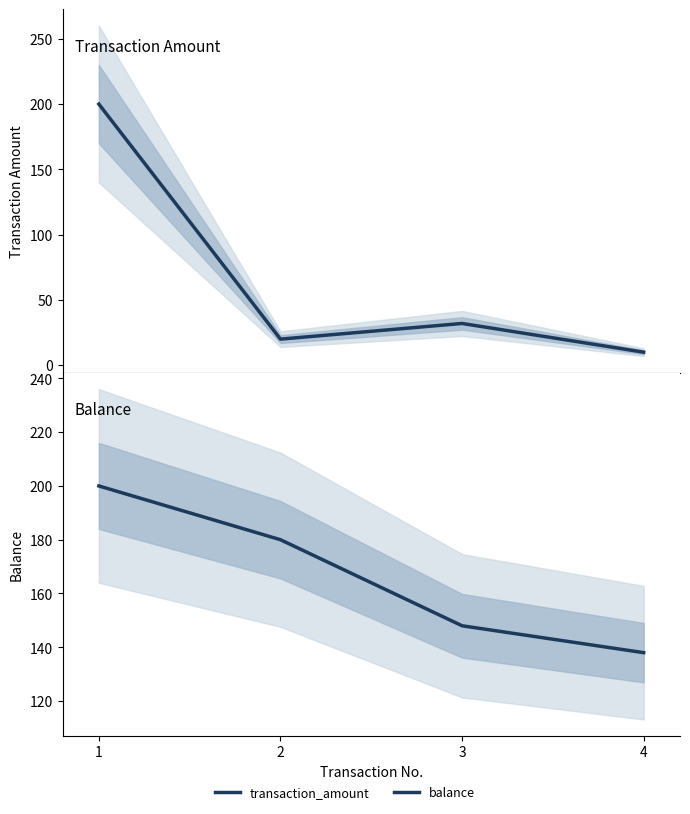

List the series in order of their overall mean, lowest first.

transaction_amount, balance